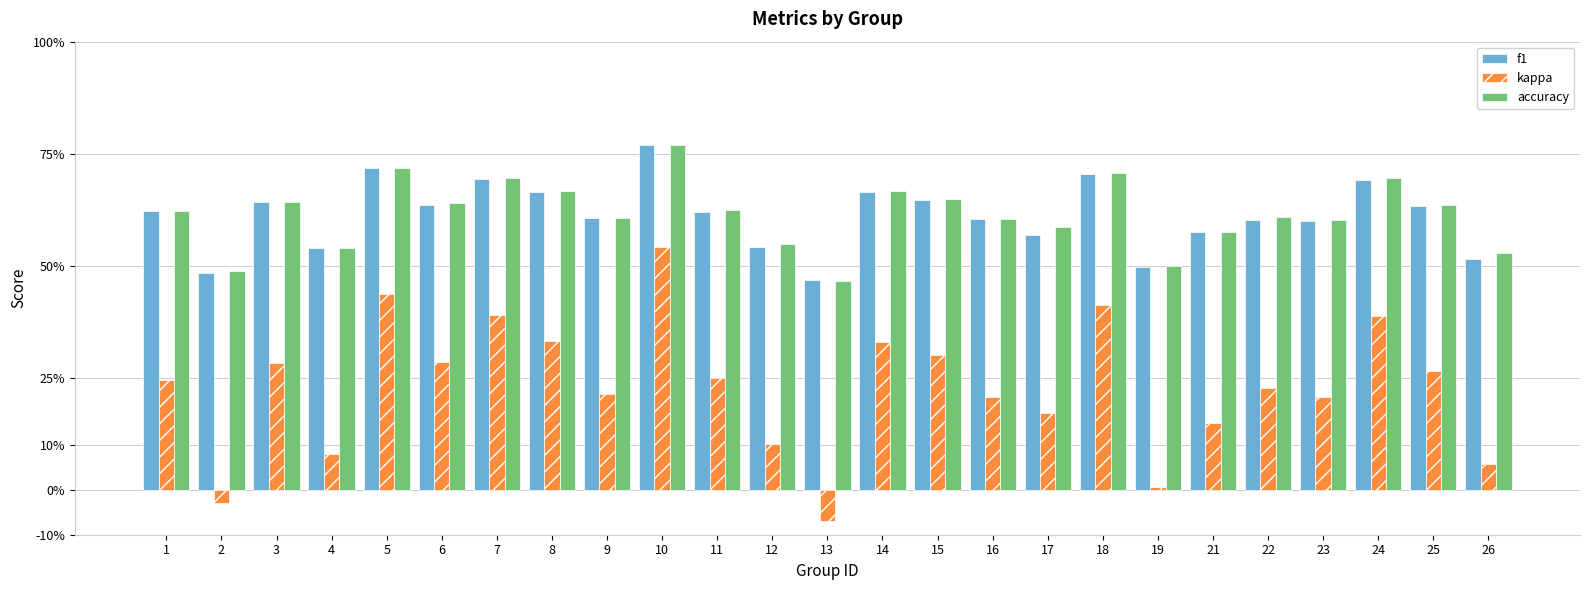

What are all the series names shown in the legend?

f1, kappa, accuracy